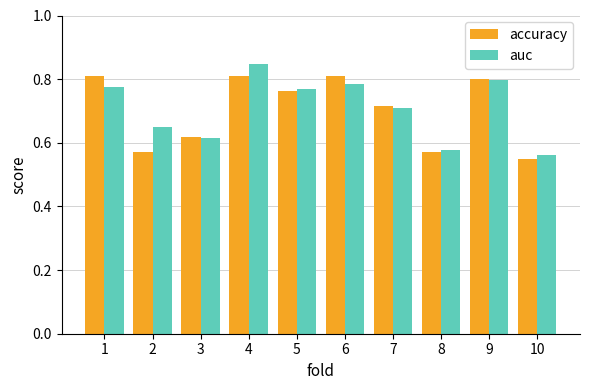

What is the difference between the second highest and minimum values in the accuracy series?

0.3